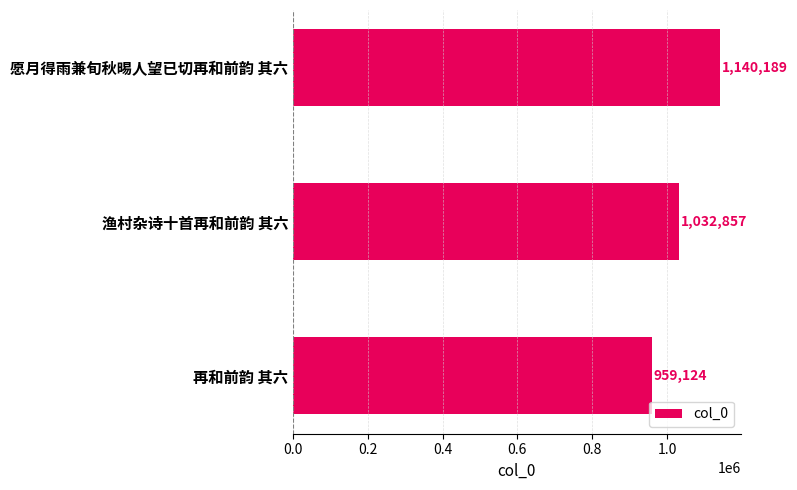

What is the difference between the maximum and minimum values?

181065